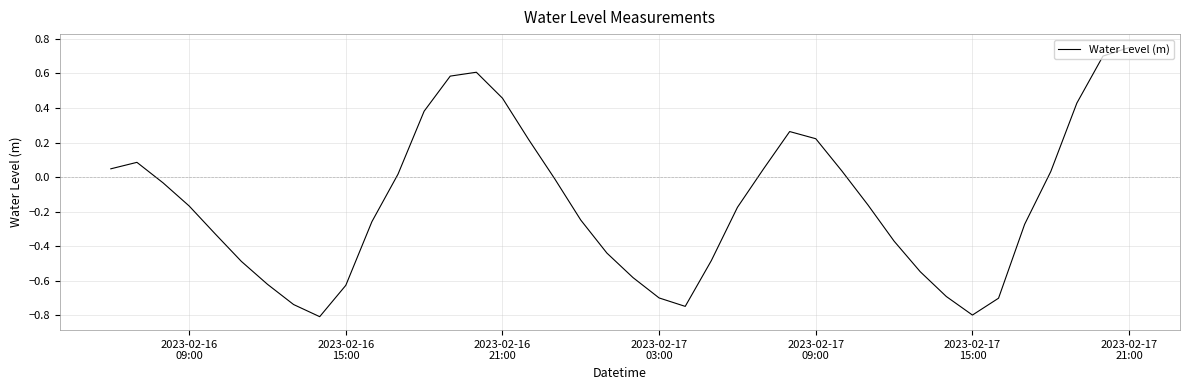

What is the minimum value shown in the chart?

-0.8